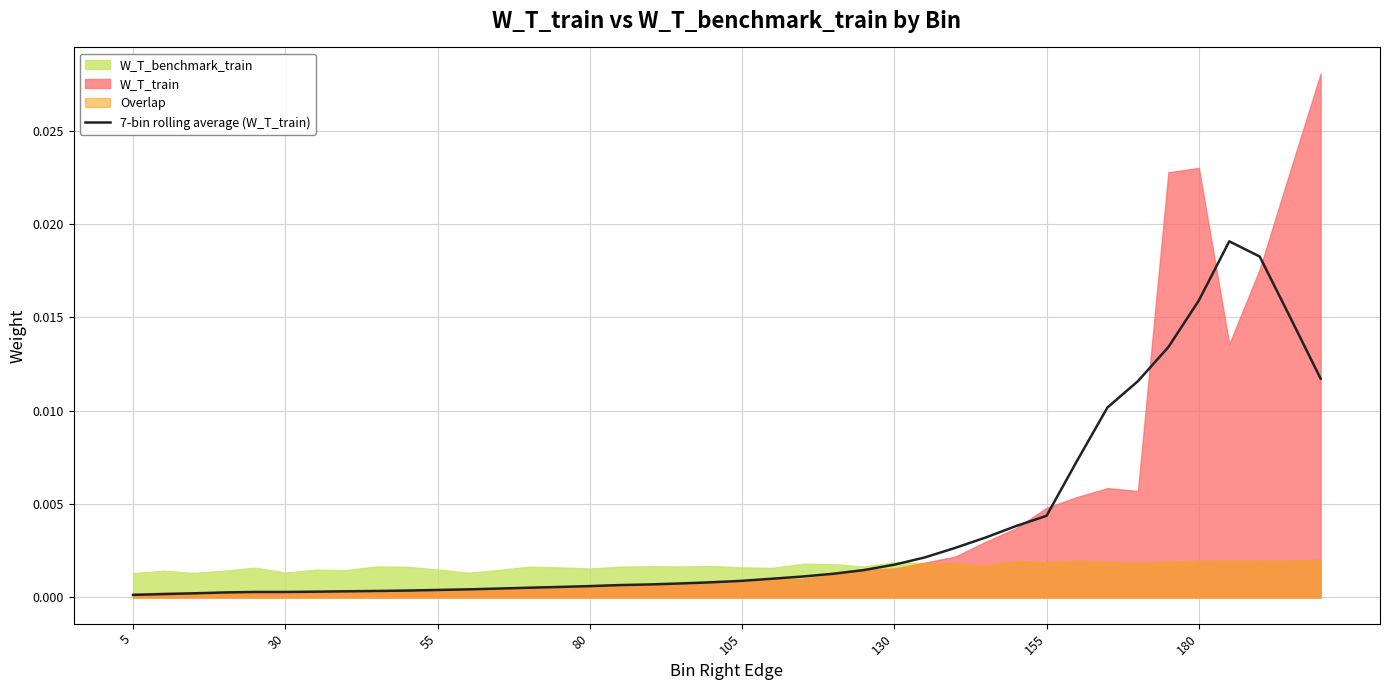

True or false: the data has more than 1 interior local peaks.

False